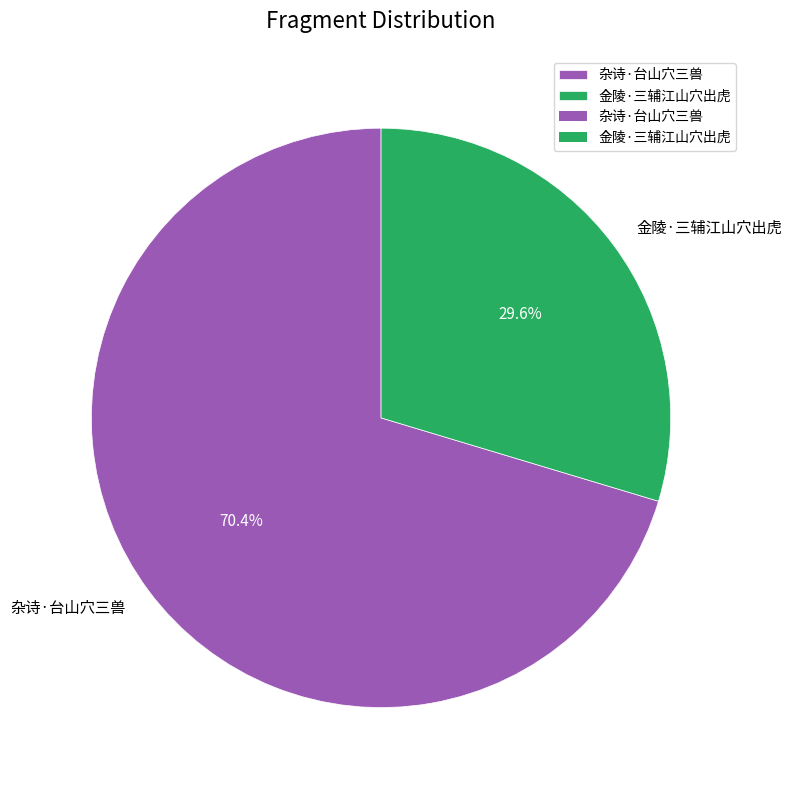

Is it true that 金陵·三辅江山穴出虎 is 17% of the pie?

False